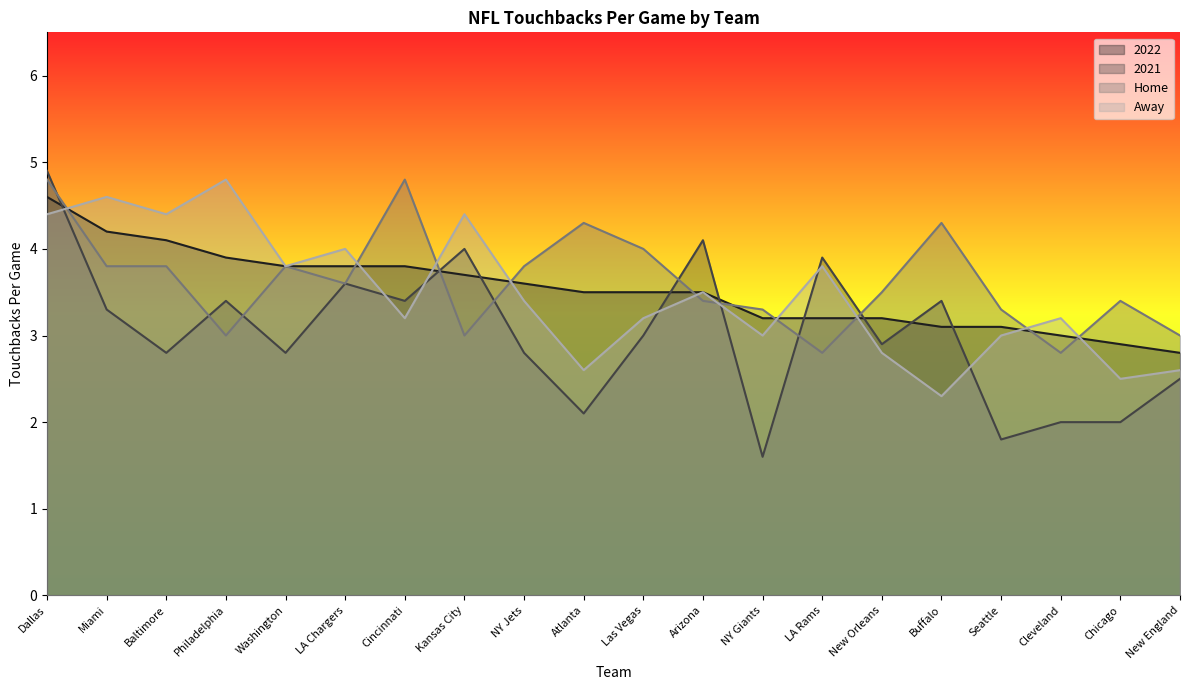

Reading left to right, list all the values displayed in this chart.

2022: 4.6	4.2	4.1	3.9	3.8	3.8	3.8	3.7	3.6	3.5	3.5	3.5	3.2	3.2	3.2	3.1	3.1	3.0	2.9	2.8
2021: 4.9	3.3	2.8	3.4	2.8	3.6	3.4	4.0	2.8	2.1	3.0	4.1	1.6	3.9	2.9	3.4	1.8	2.0	2.0	2.5
Home: 4.8	3.8	3.8	3.0	3.8	3.6	4.8	3.0	3.8	4.3	4.0	3.4	3.3	2.8	3.5	4.3	3.3	2.8	3.4	3.0
Away: 4.4	4.6	4.4	4.8	3.8	4.0	3.2	4.4	3.4	2.6	3.2	3.5	3.0	3.8	2.8	2.3	3.0	3.2	2.5	2.6